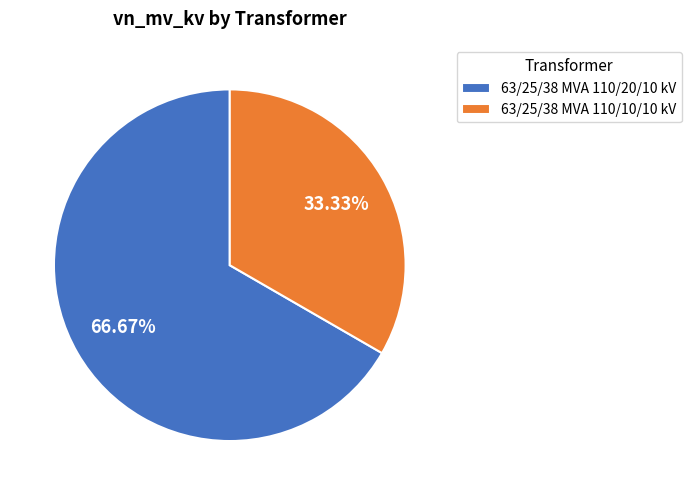

Which category has the biggest portion of the pie?

63/25/38 MVA 110/20/10 kV